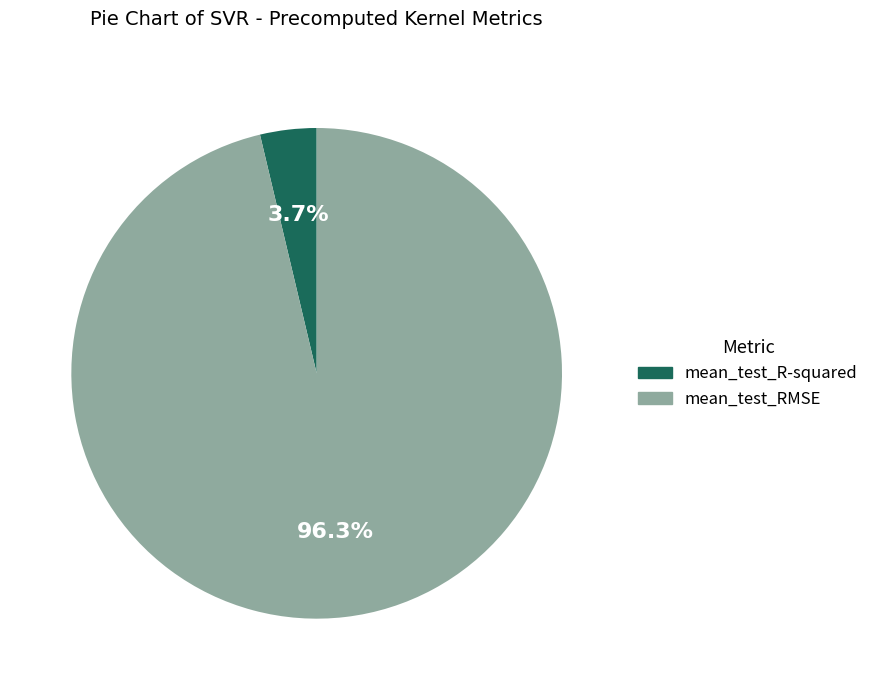

To the nearest percent, what is the average slice percentage?

50%